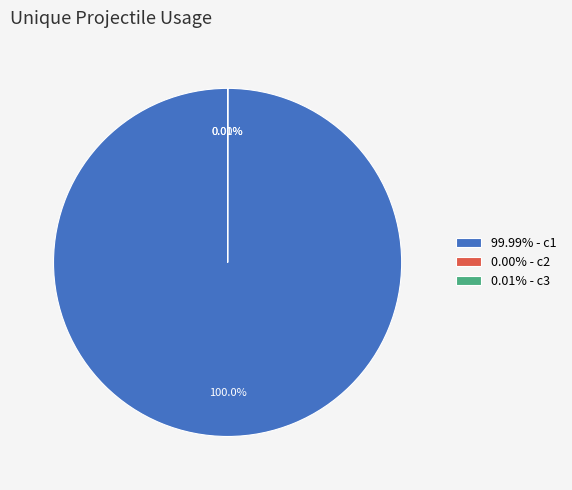

Is it true that c3 is 7% of the pie?

False